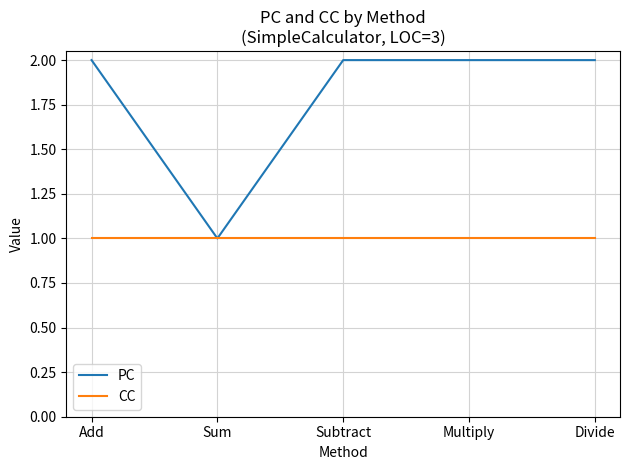

Reading right to left, transcribe all the data shown in this chart.

PC: 2	2	2	1	2
CC: 1	1	1	1	1